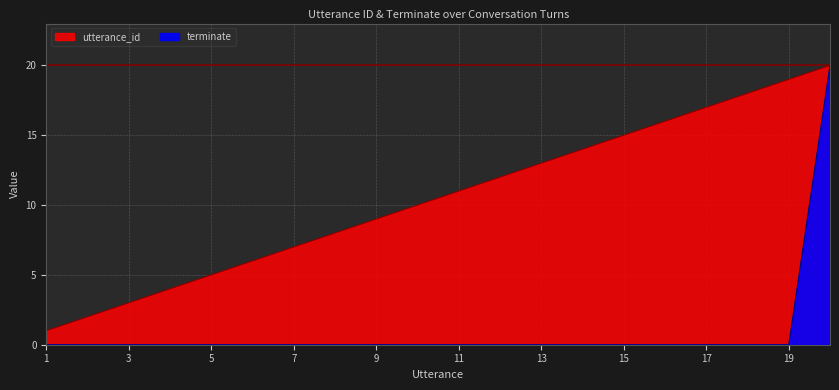

Which series changed the most between 2 and 17?

utterance_id